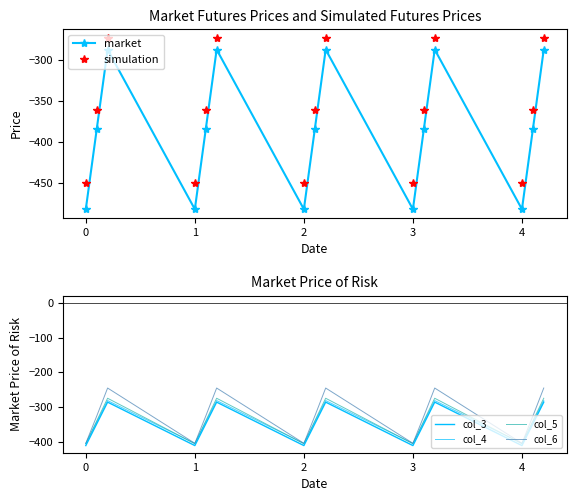

How many data points does each series have?

15